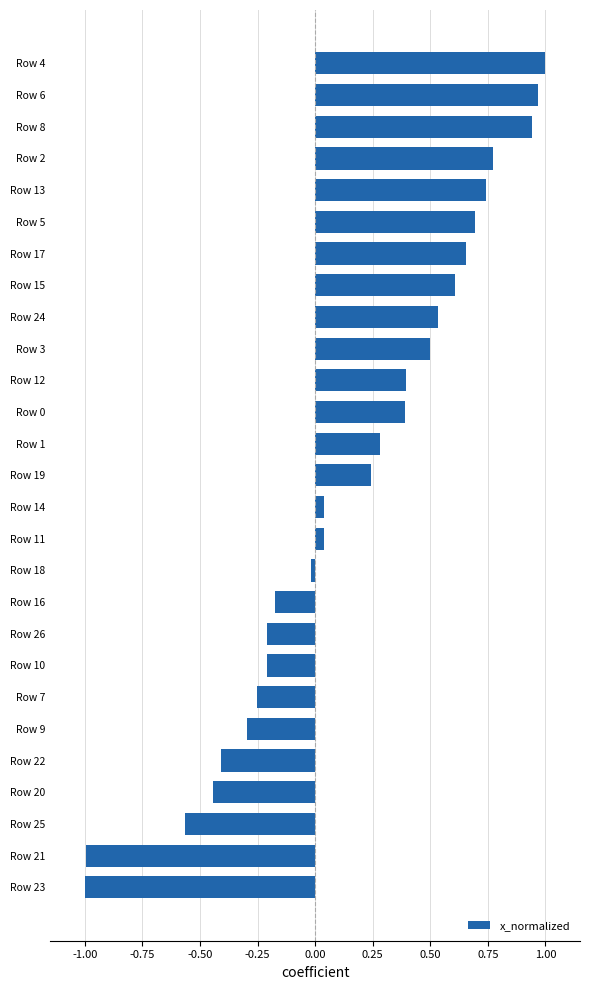

What is the sum of all values?

4.2